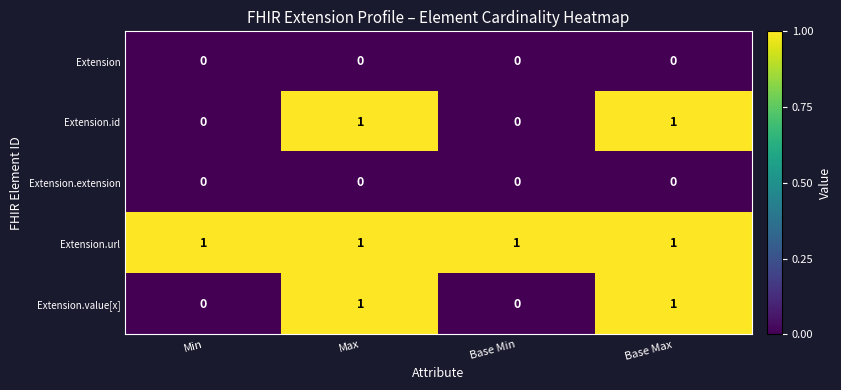

Is the value of Extension.url at Base Max greater than the value of Extension.extension at Base Min?

Yes